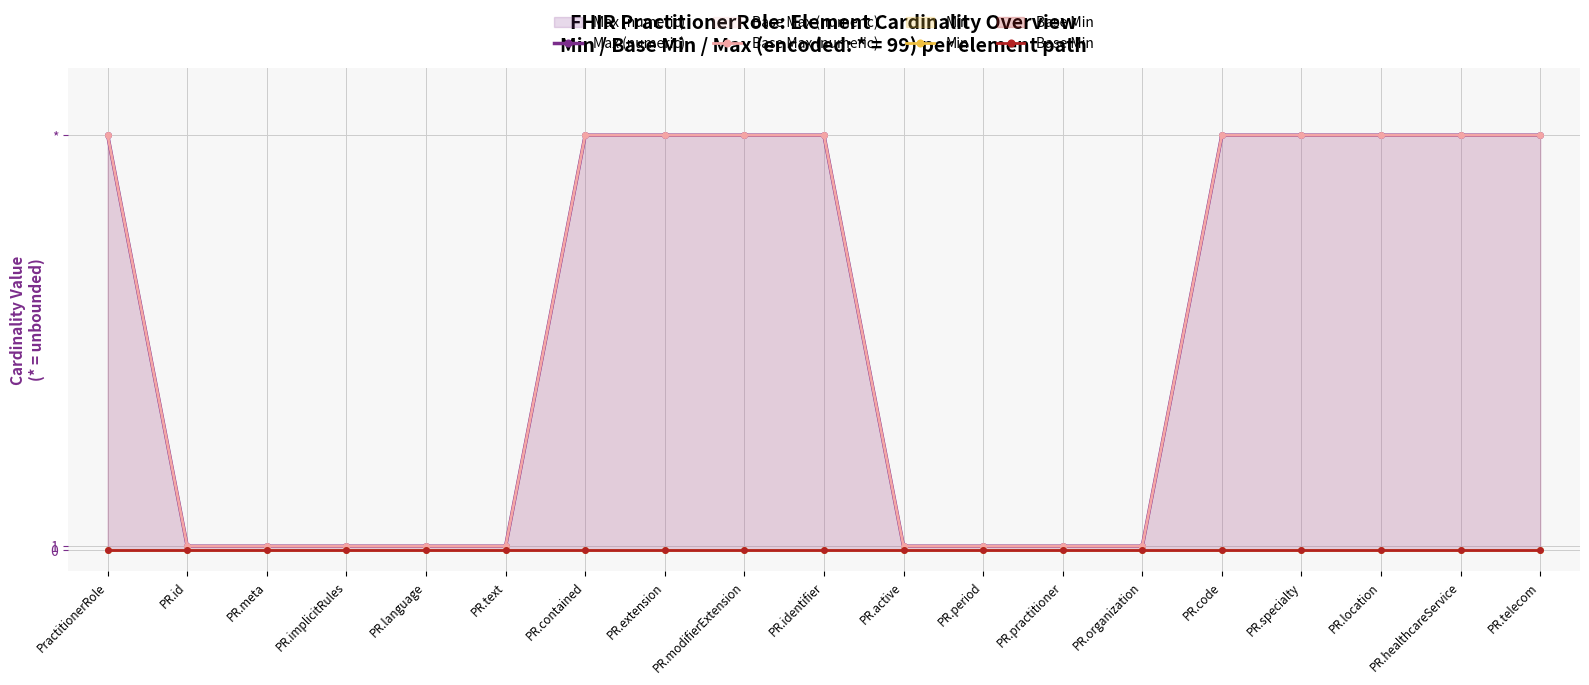

Reading left to right, transcribe all the data shown in this chart.

Max (numeric): PractitionerRole=99	PR.id=1	PR.meta=1	PR.implicitRules=1	PR.language=1	PR.text=1	PR.contained=99	PR.extension=99	PR.modifierExtension=99	PR.identifier=99	PR.active=1	PR.period=1	PR.practitioner=1	PR.organization=1	PR.code=99	PR.specialty=99	PR.location=99	PR.healthcareService=99	PR.telecom=99
Base Max (numeric): PractitionerRole=99	PR.id=1	PR.meta=1	PR.implicitRules=1	PR.language=1	PR.text=1	PR.contained=99	PR.extension=99	PR.modifierExtension=99	PR.identifier=99	PR.active=1	PR.period=1	PR.practitioner=1	PR.organization=1	PR.code=99	PR.specialty=99	PR.location=99	PR.healthcareService=99	PR.telecom=99
Min: PractitionerRole=0	PR.id=0	PR.meta=0	PR.implicitRules=0	PR.language=0	PR.text=0	PR.contained=0	PR.extension=0	PR.modifierExtension=0	PR.identifier=0	PR.active=0	PR.period=0	PR.practitioner=0	PR.organization=0	PR.code=0	PR.specialty=0	PR.location=0	PR.healthcareService=0	PR.telecom=0
Base Min: PractitionerRole=0	PR.id=0	PR.meta=0	PR.implicitRules=0	PR.language=0	PR.text=0	PR.contained=0	PR.extension=0	PR.modifierExtension=0	PR.identifier=0	PR.active=0	PR.period=0	PR.practitioner=0	PR.organization=0	PR.code=0	PR.specialty=0	PR.location=0	PR.healthcareService=0	PR.telecom=0